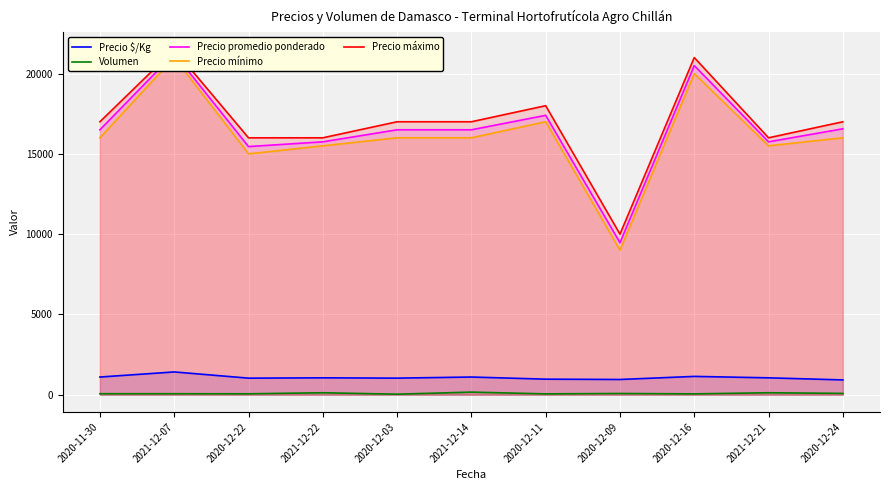

At 2021-12-22, list the series in order from largest to smallest.

Precio máximo, Precio promedio ponderado, Precio mínimo, Precio $/Kg, Volumen